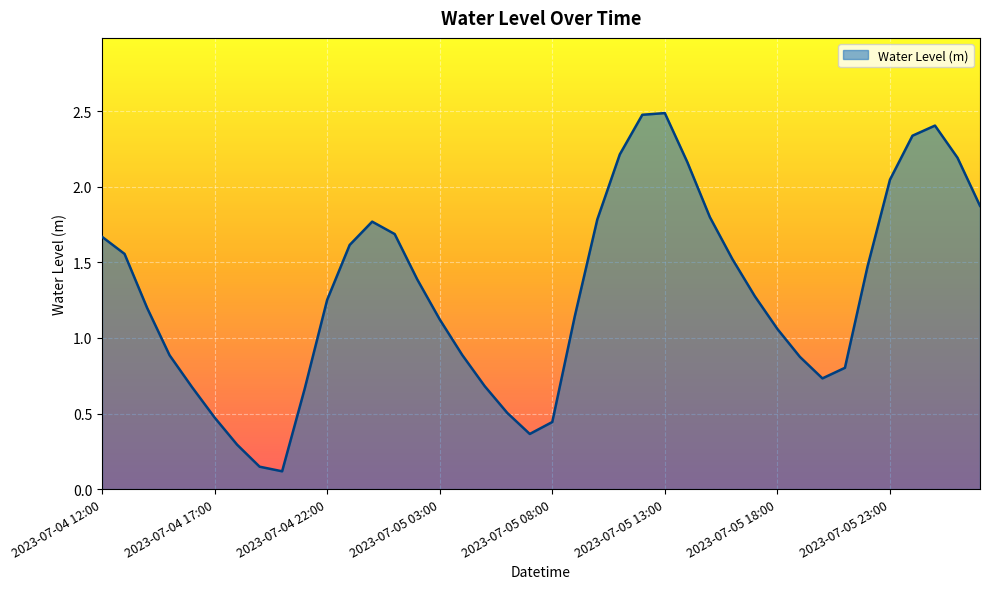

What is the difference between the maximum and minimum values?

2.4